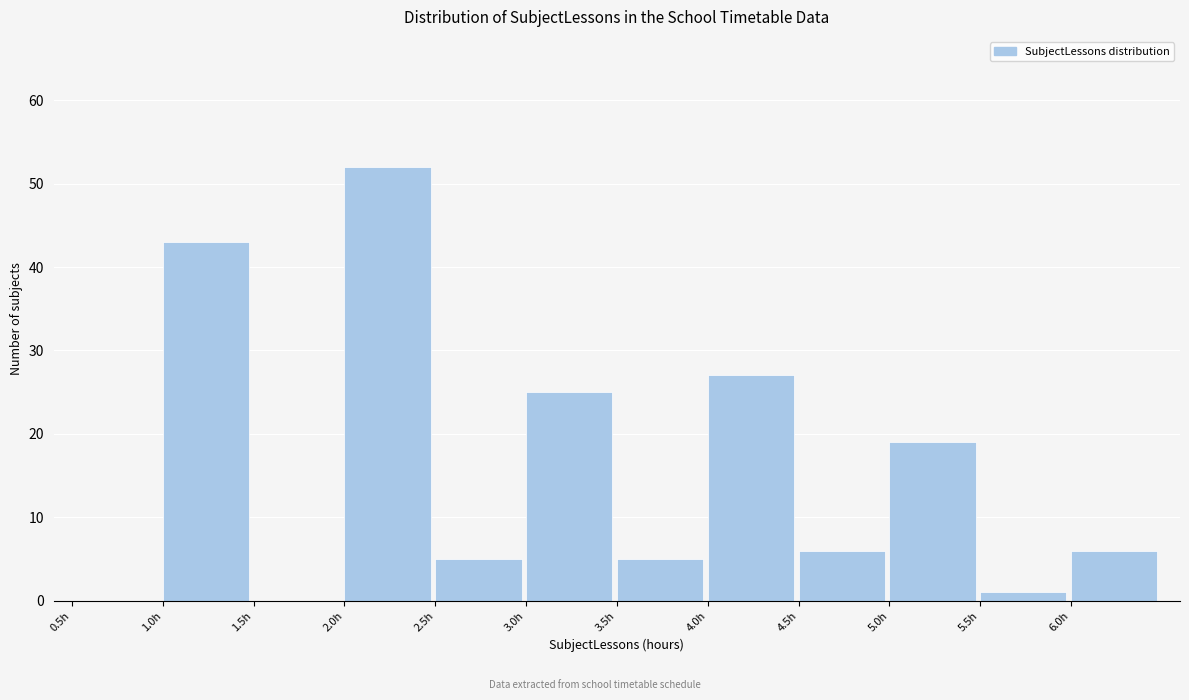

Which range on the x-axis has the tallest bar?

2.0 to 2.5